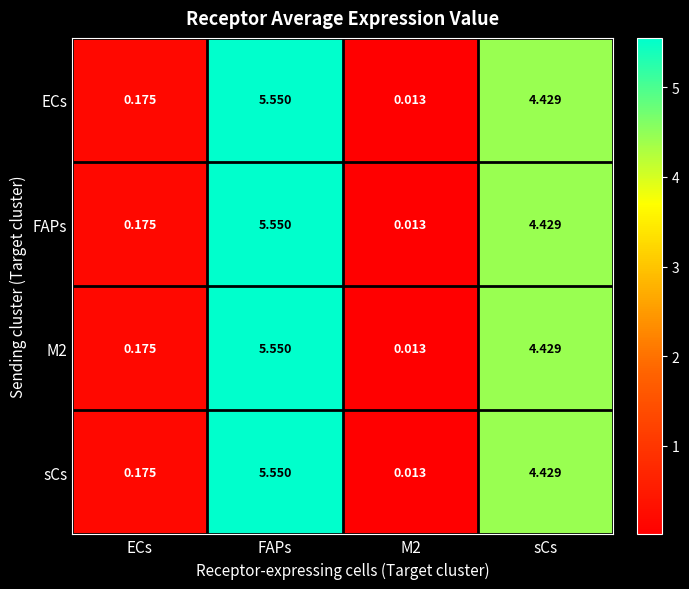

Which category has the highest value in the sCs series?

FAPs